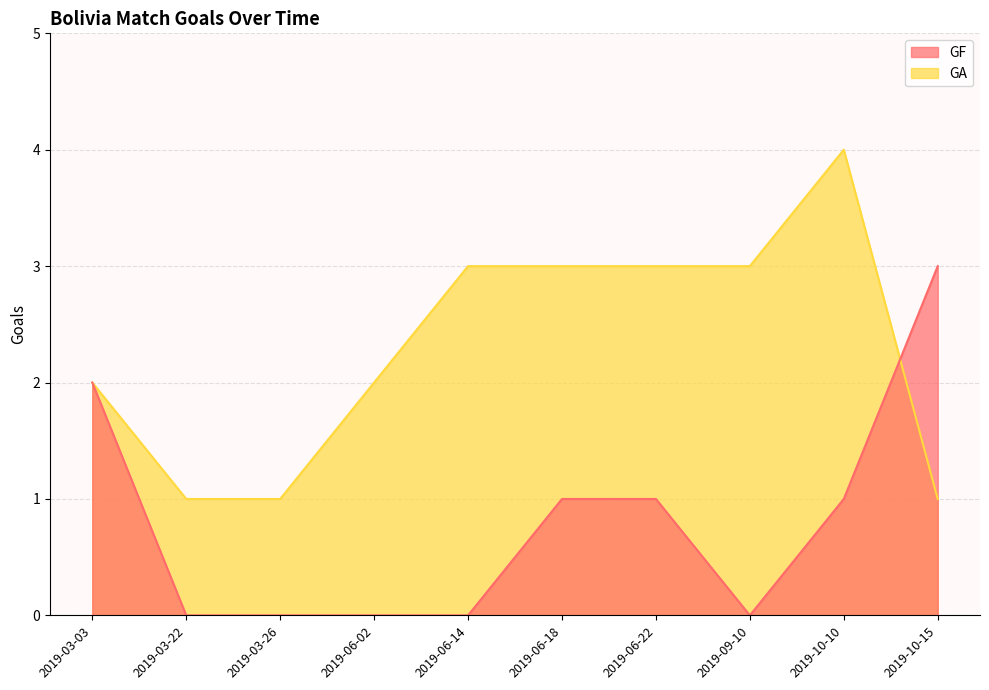

Which series changed the most between 2019-03-03 and 2019-10-15?

GF